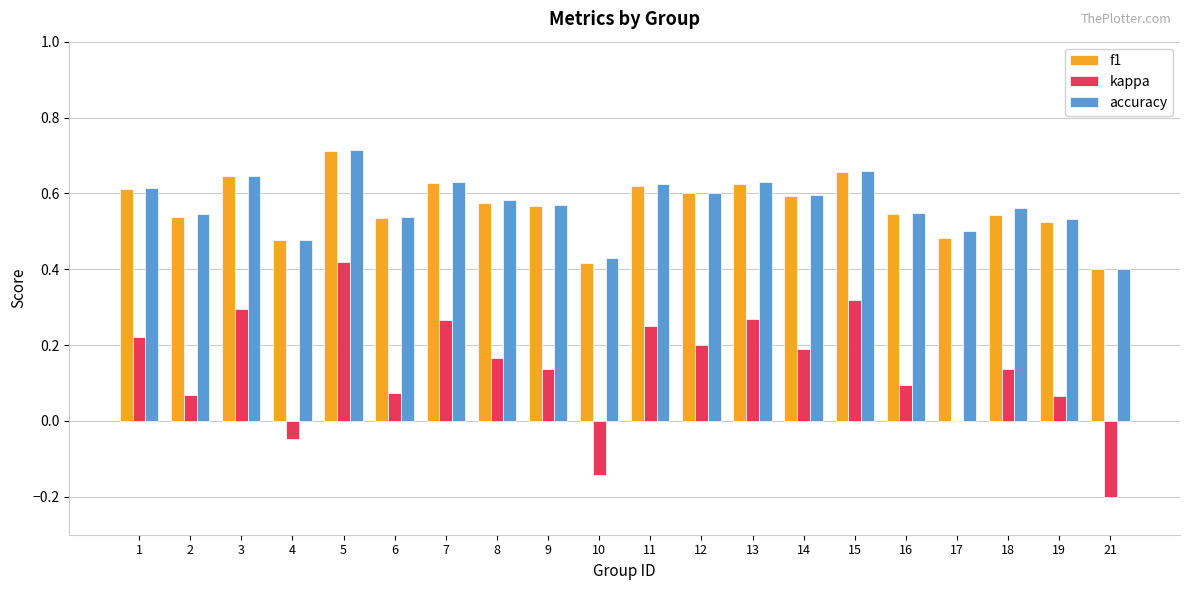

Between 12 and 19, which series saw the biggest shift?

kappa